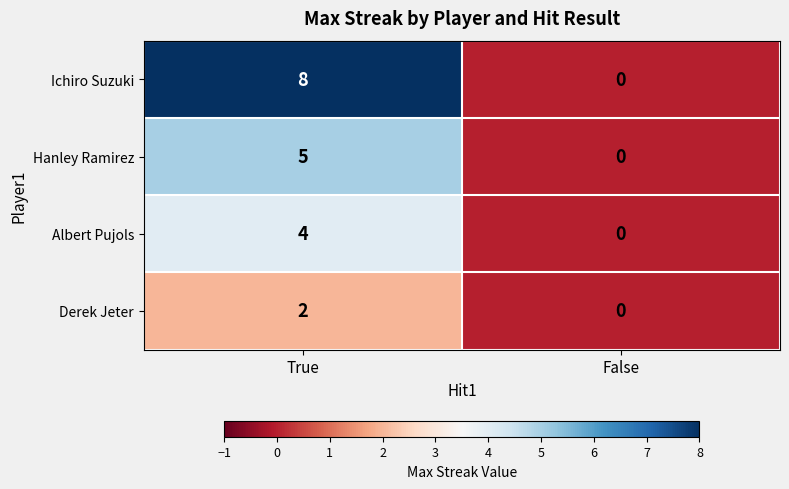

Which category has the lowest value in the Hanley Ramirez series?

False